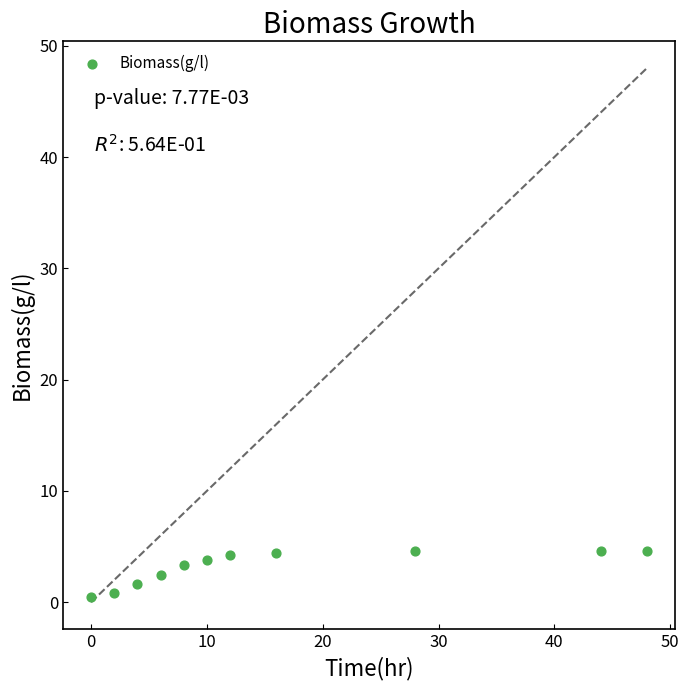

What is the range of Y values (max minus min)?

4.1